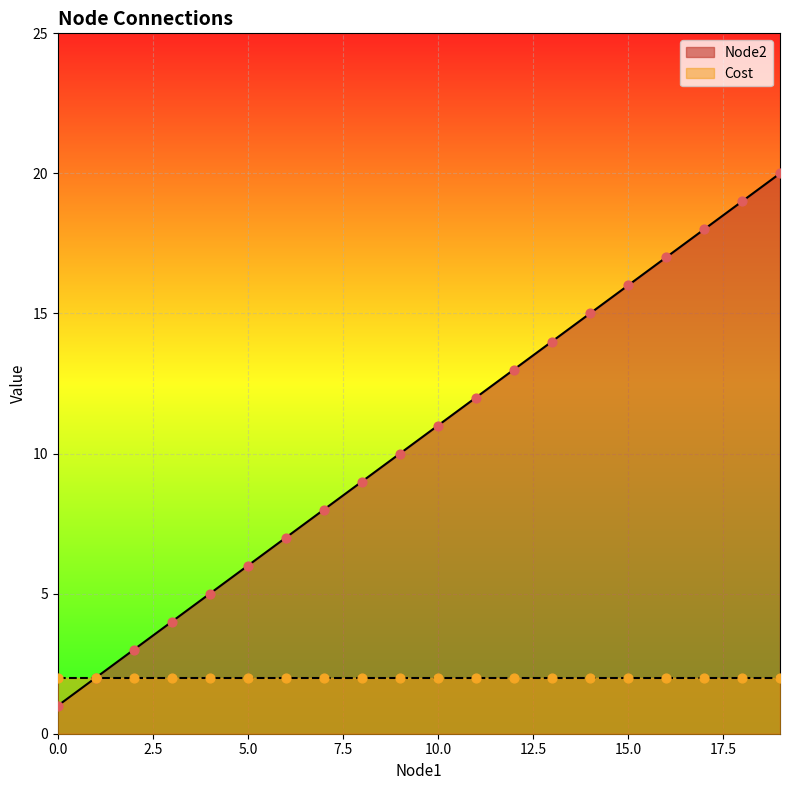

What is the ratio of the value at 2 to the value at 8?

0.3